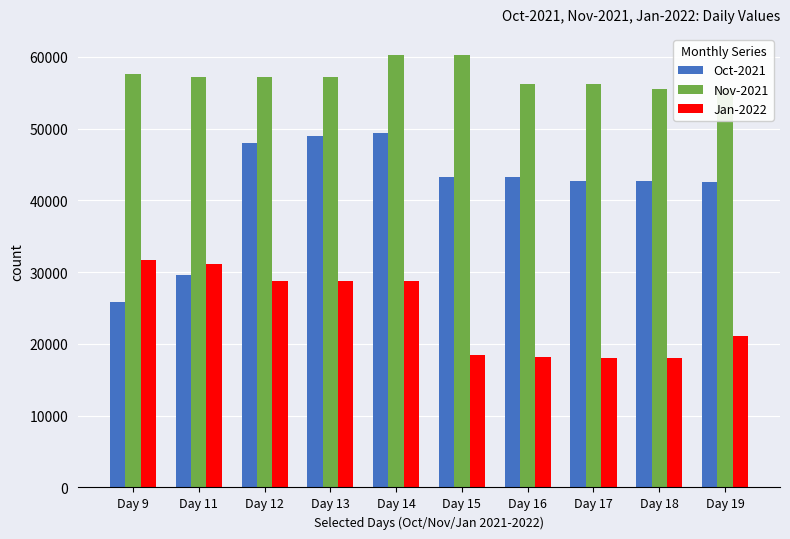

The value of Jan-2022 at Day 15 is 18451. True or false?

True